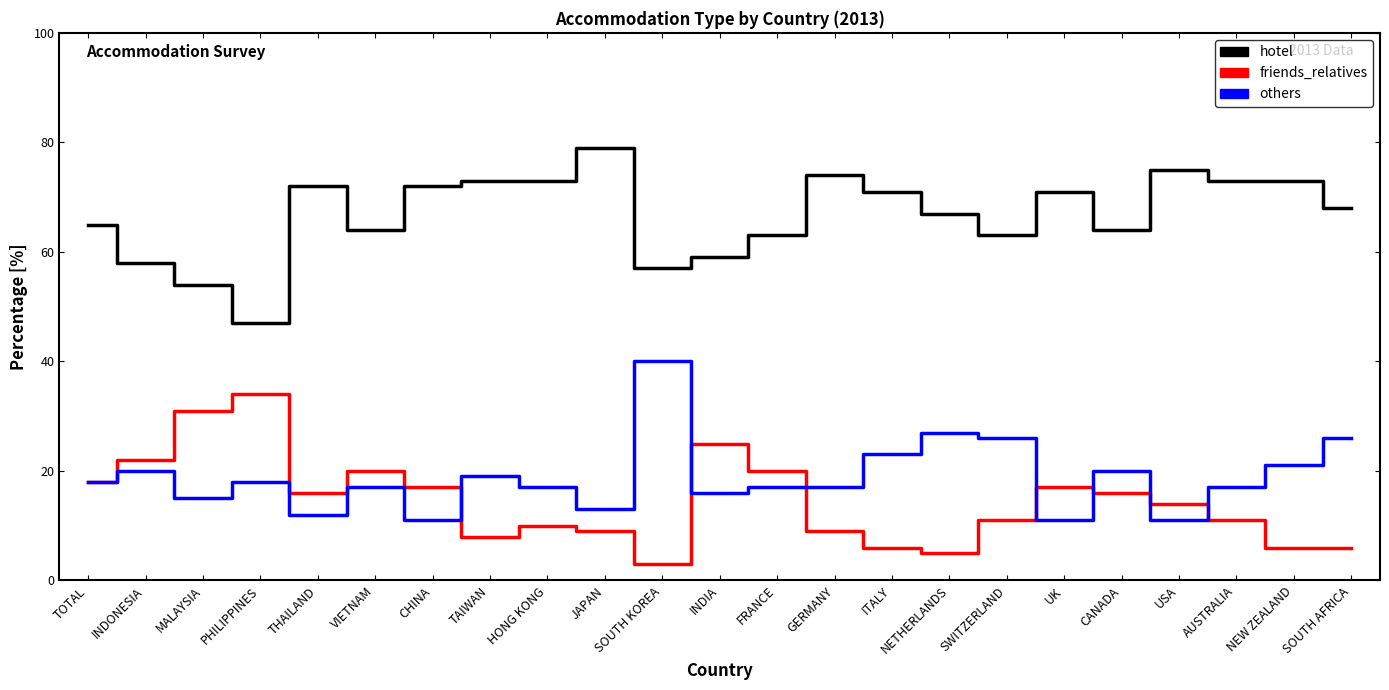

Which category has the highest value across all series?

JAPAN